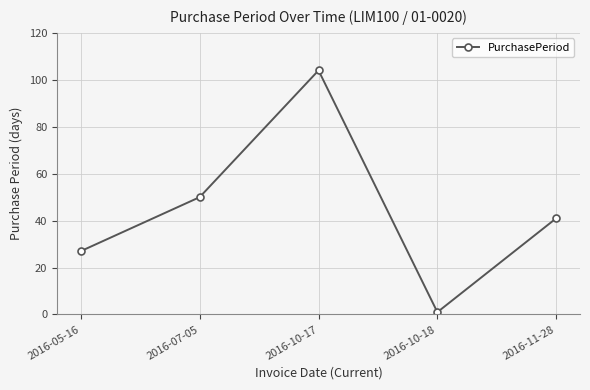

Between 2016-10-17 and 2016-10-18, which is larger?

2016-10-17